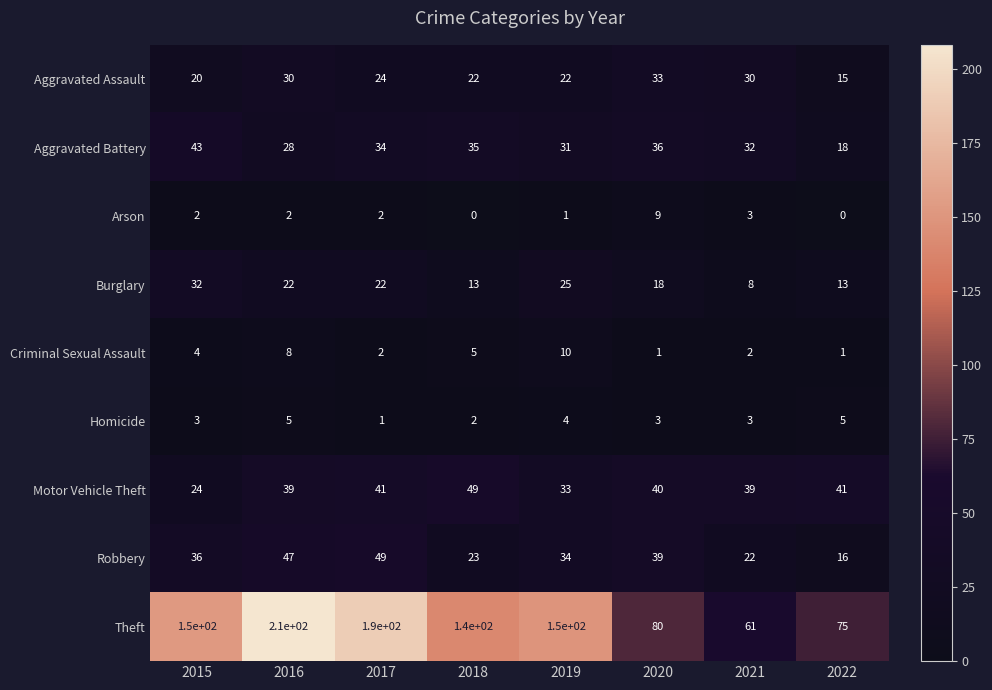

Where does the Aggravated Battery series first go above 34?

2015